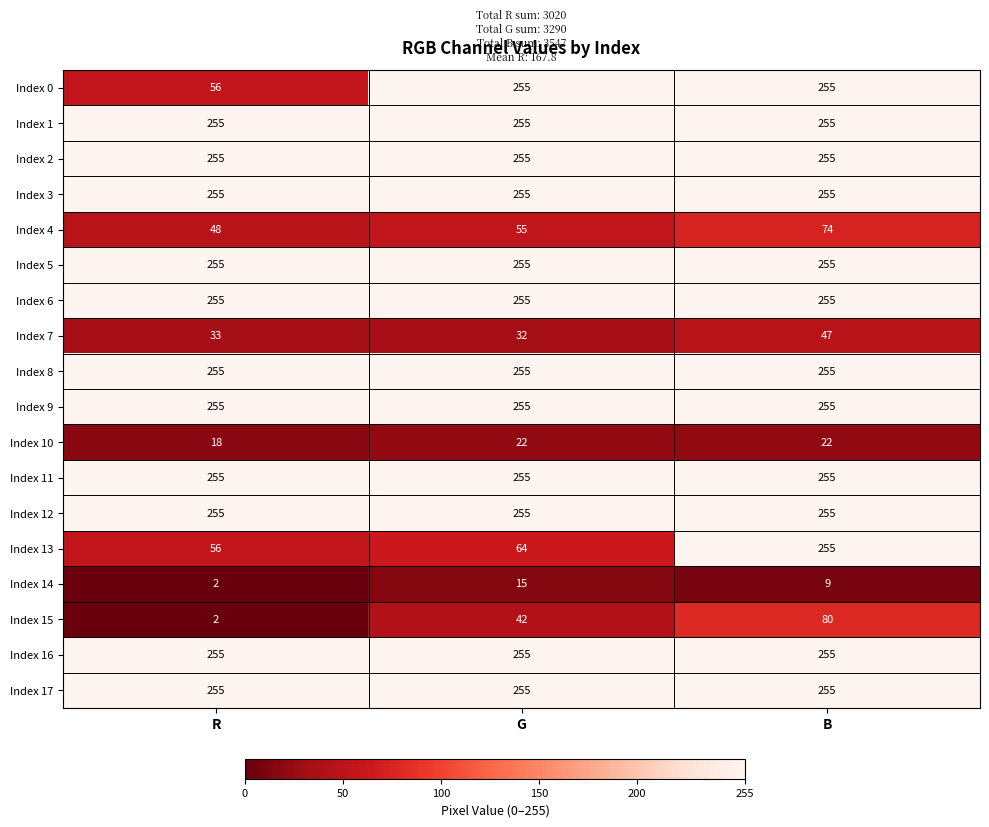

Rank the categories by Index 13 value from lowest to highest.

R, G, B